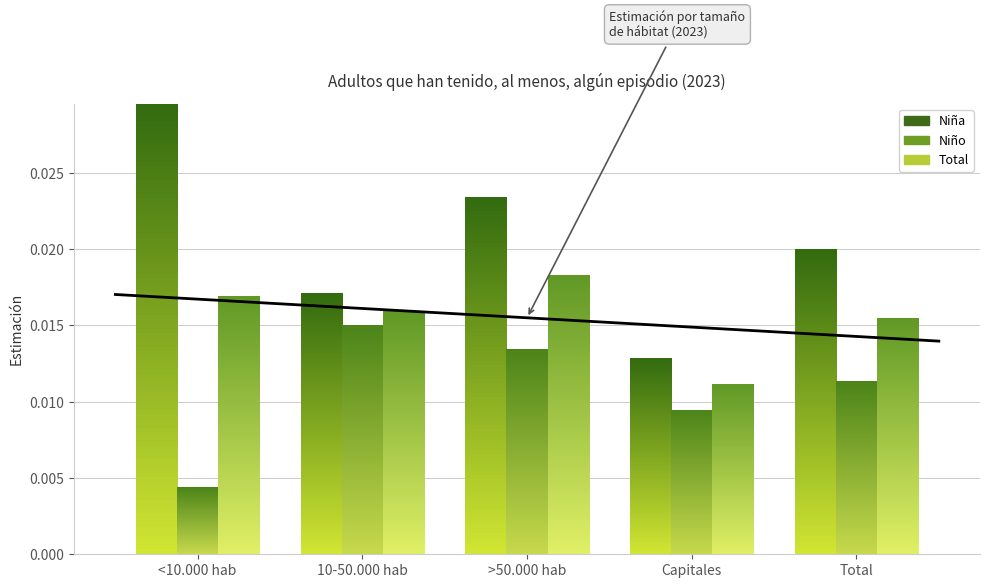

Does the chart display data point markers on the line(s)?

No